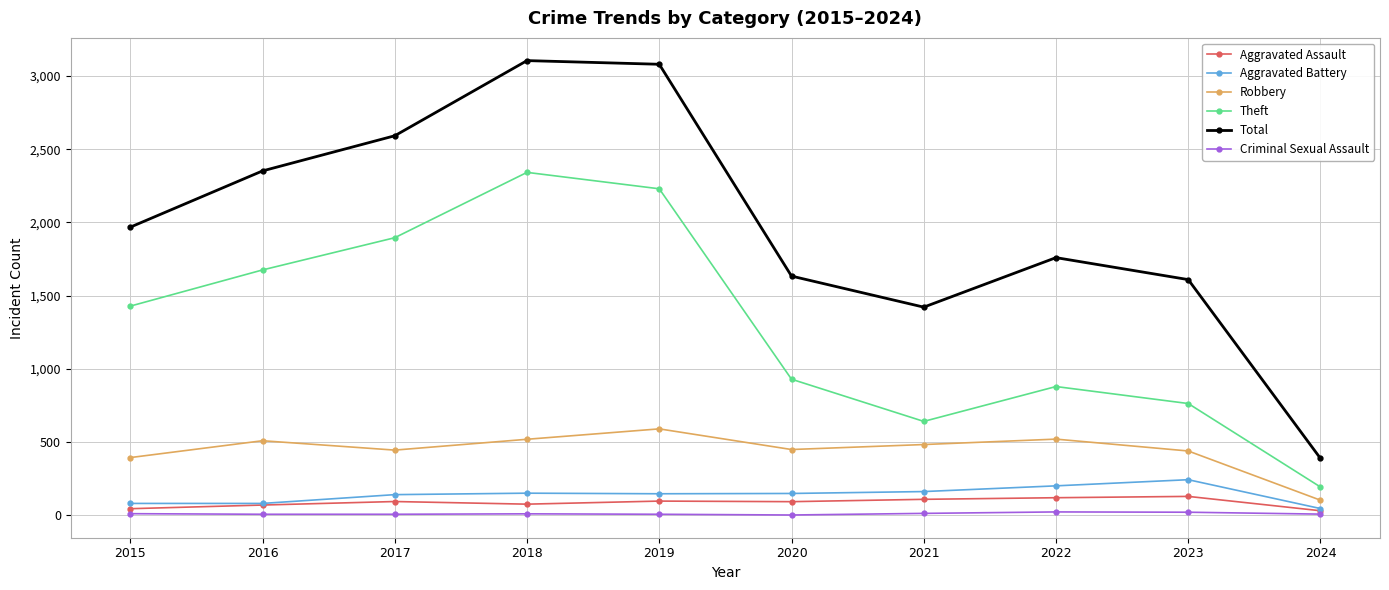

Is it true that Robbery equals 450 at 2020?

True